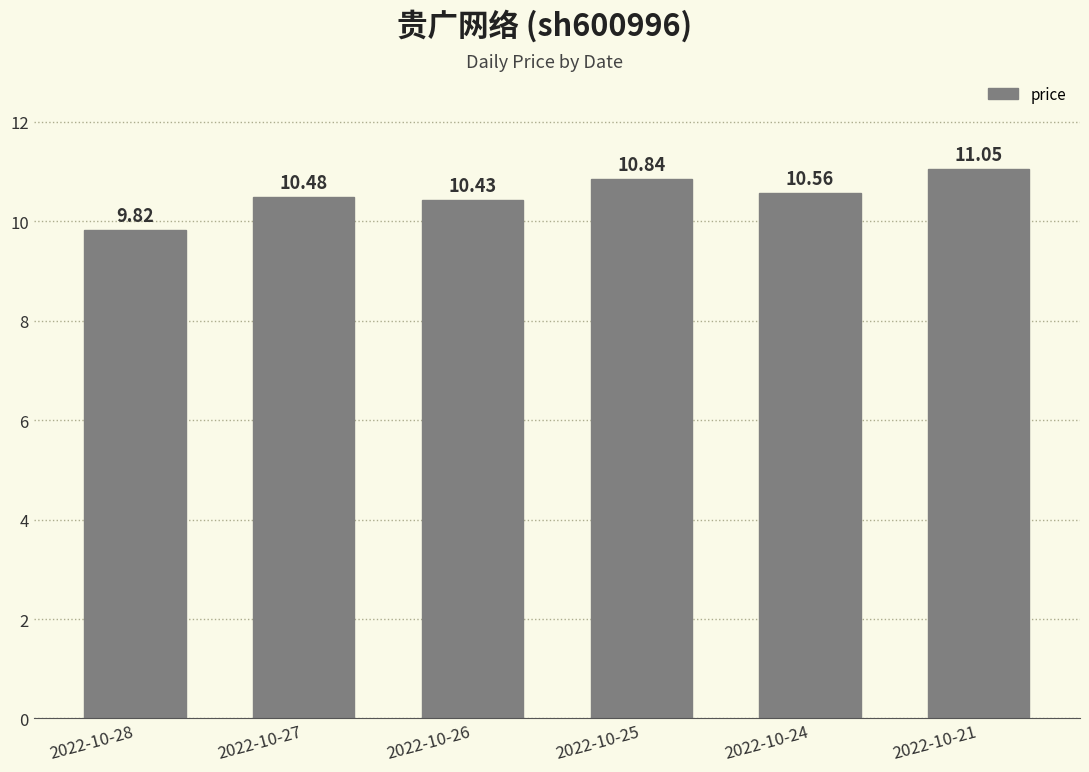

Where is the data nearest to the value 10?

2022-10-28